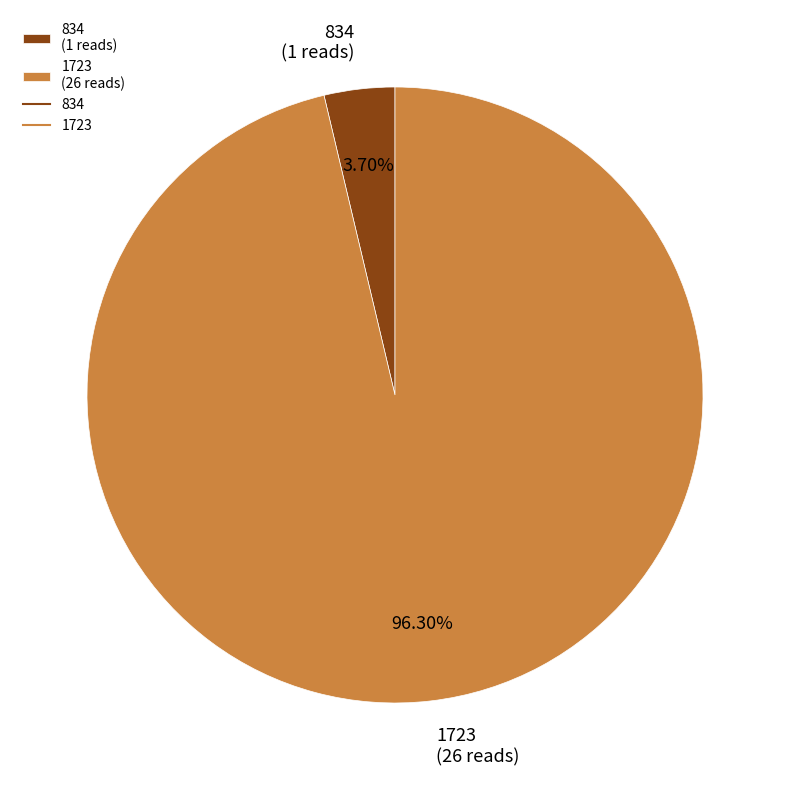

Rank the categories by value from lowest to highest.

834, 1723